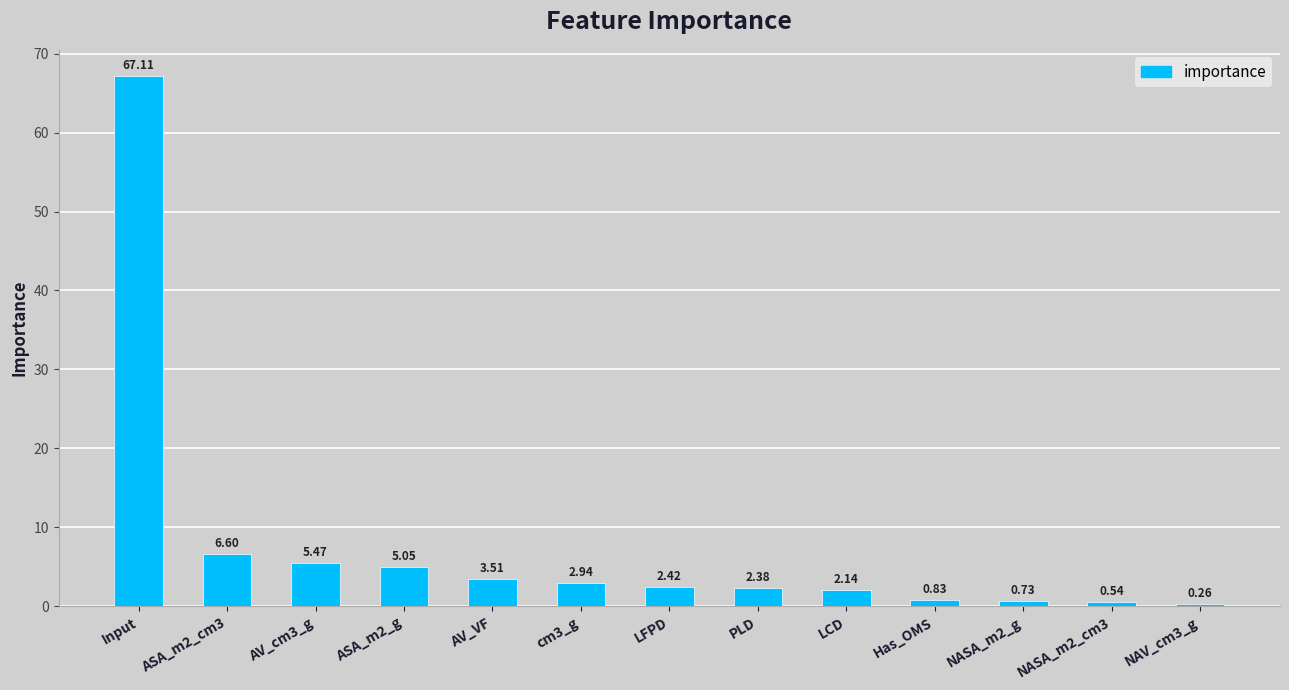

List the labels in order of value, largest first.

Input, ASA_m2_cm3, AV_cm3_g, ASA_m2_g, AV_VF, cm3_g, LFPD, PLD, LCD, Has_OMS, NASA_m2_g, NASA_m2_cm3, NAV_cm3_g